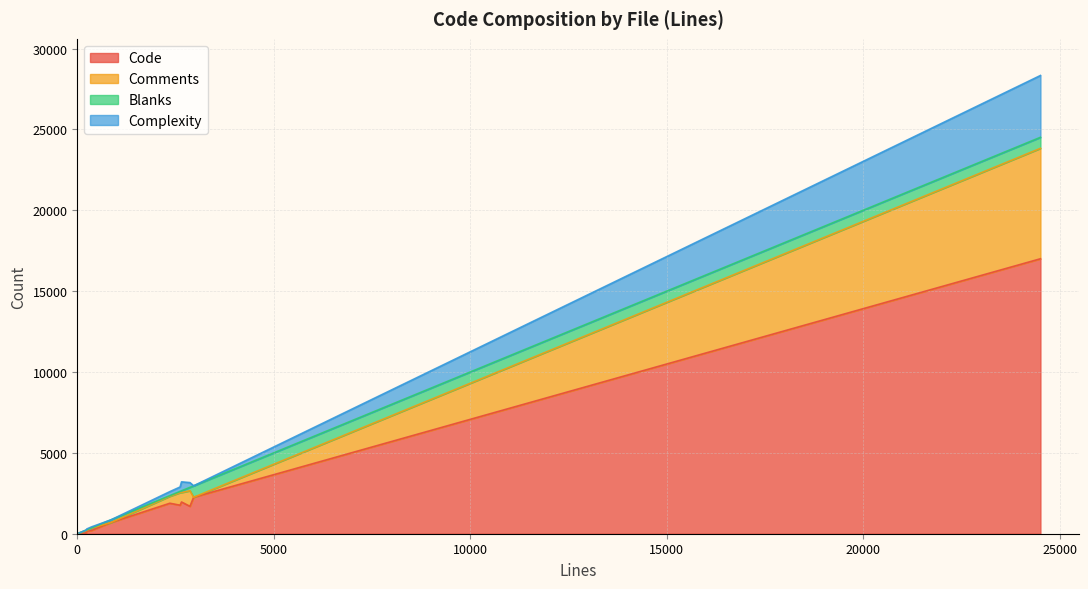

The value of Blanks at tcpdf_config_alt.php is 37. True or false?

True